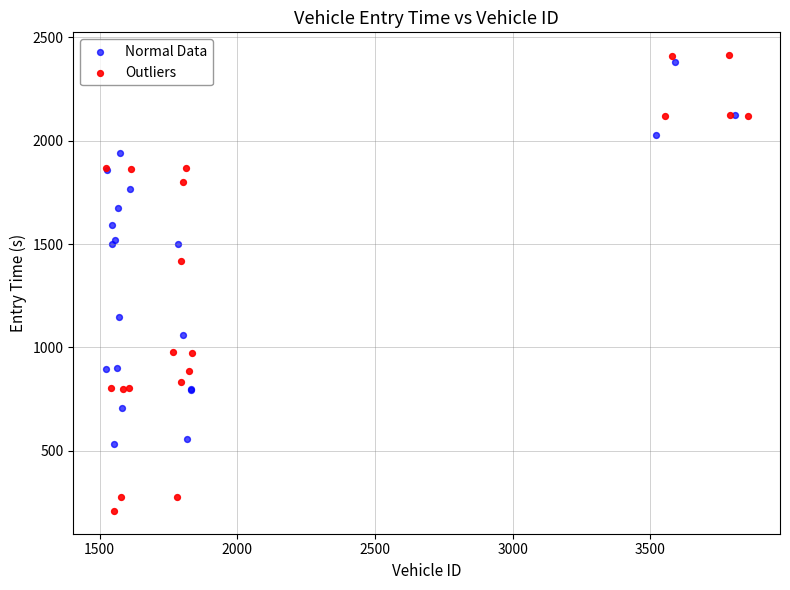

What are all the series names shown in the legend?

Normal Data, Outliers